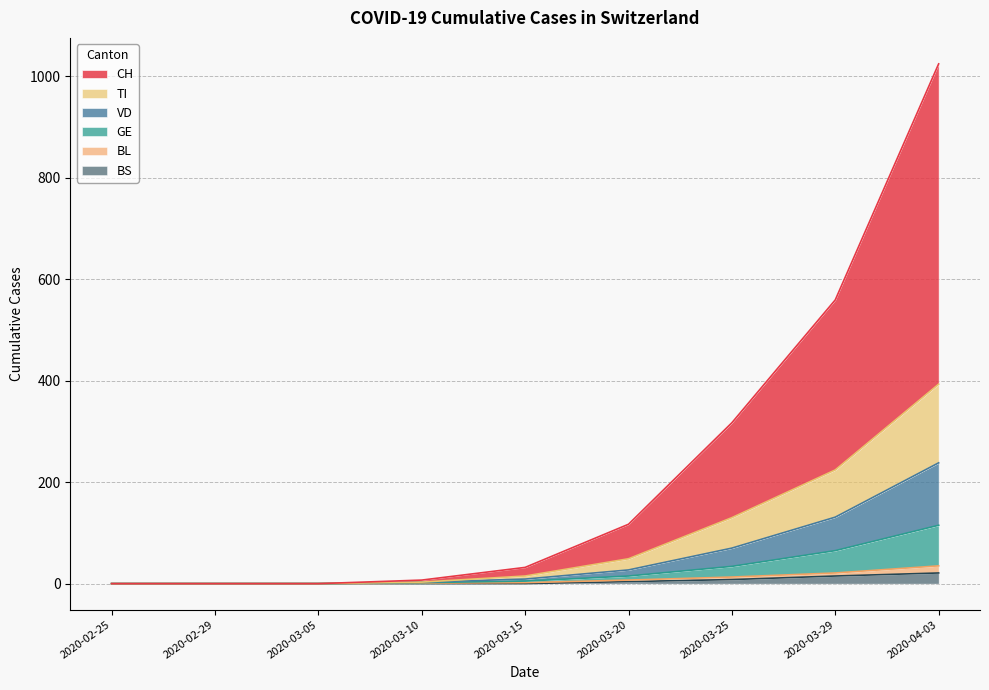

What position from the right is 2020-03-20?

4